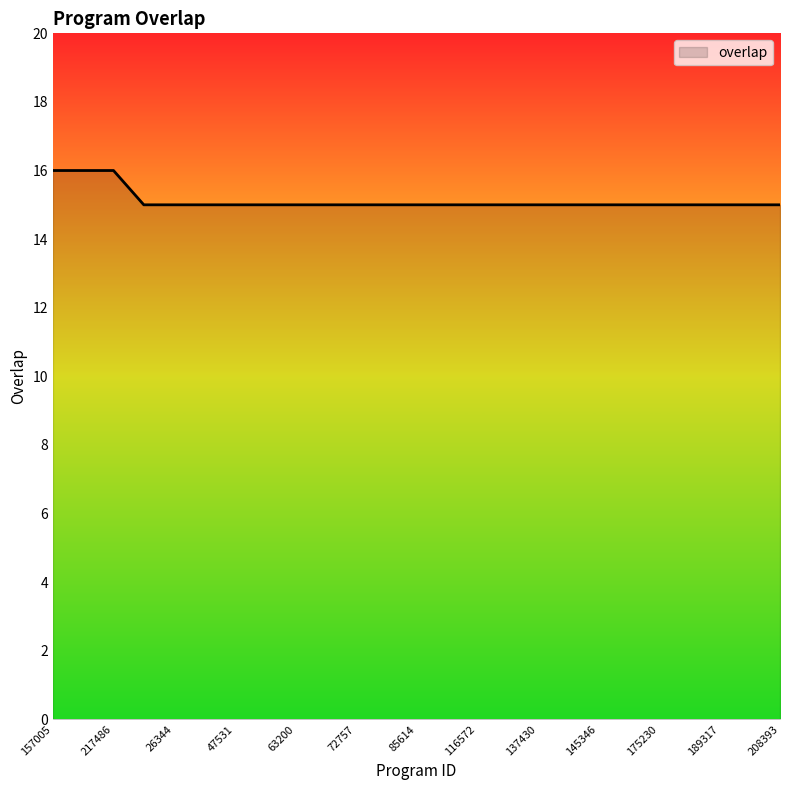

Does the chart display data point markers on the line(s)?

No